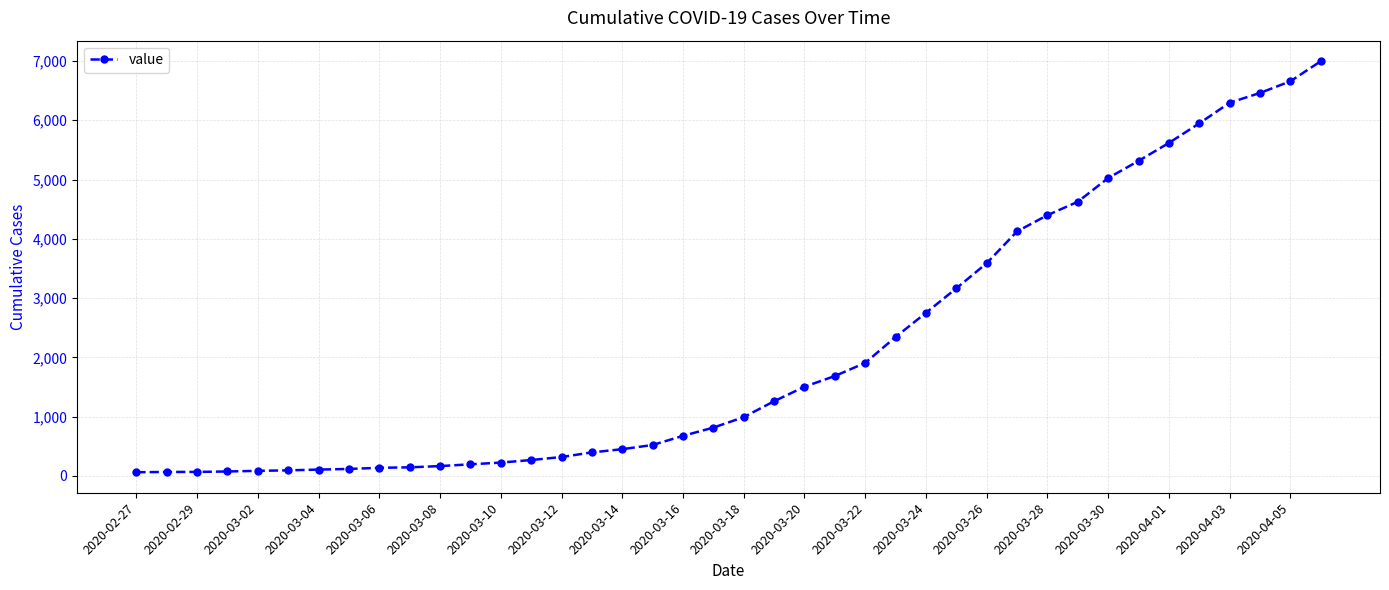

How many lines are shown in the chart?

1